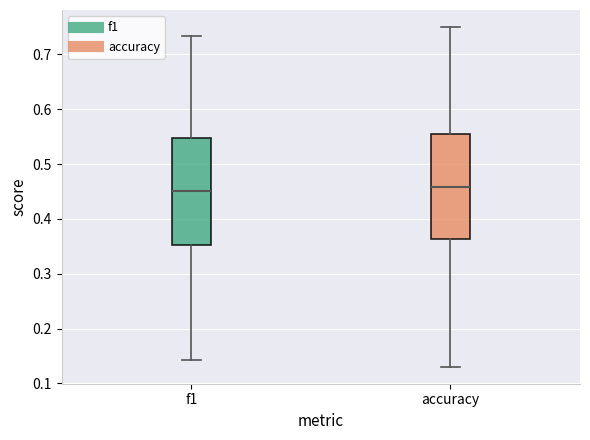

Where does the upper whisker of the box for accuracy end on the y-axis? The values are not printed on the chart, so give them approximately, as read against the axis.

0.75